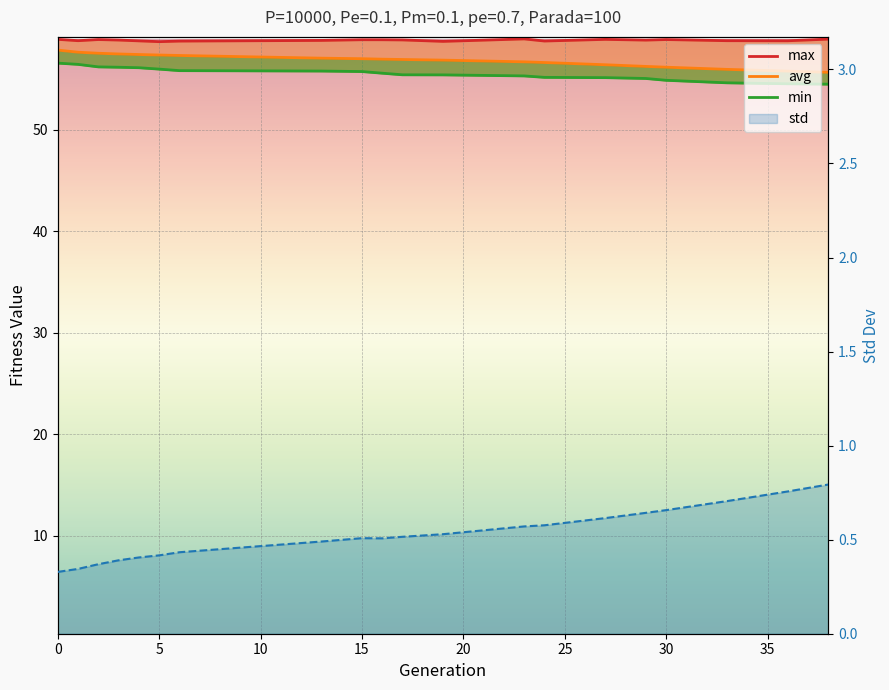

Rank the series by their maximum value, from lowest to highest.

std, min, avg, max